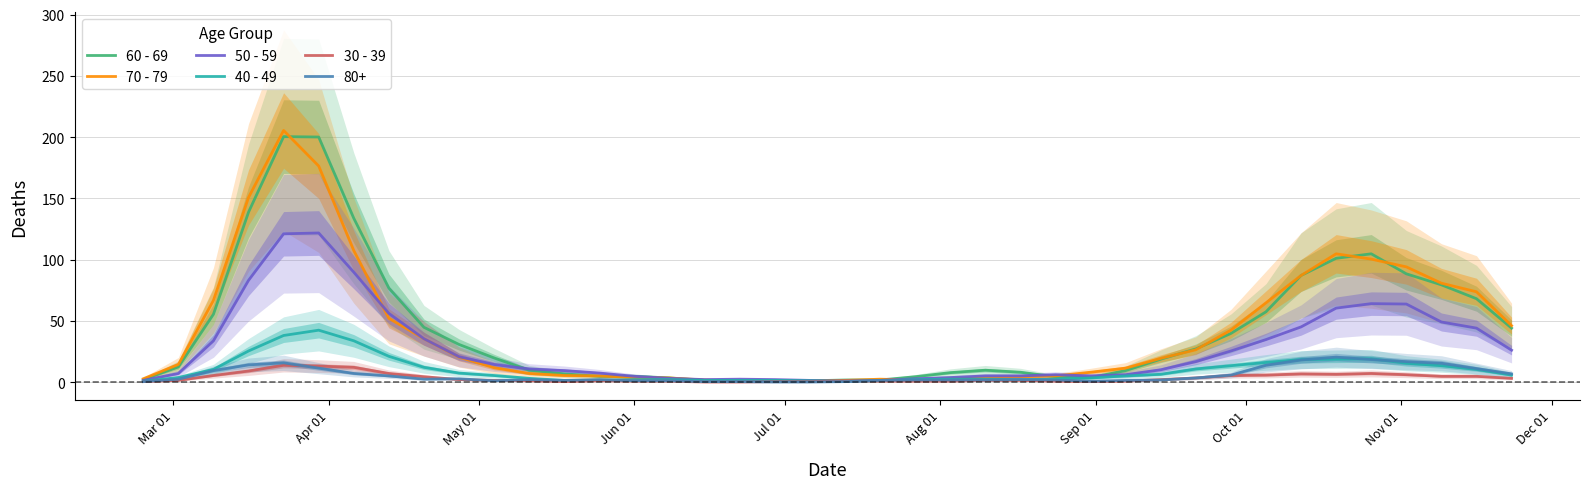

What is the maximum value for 40 - 49?

42.3